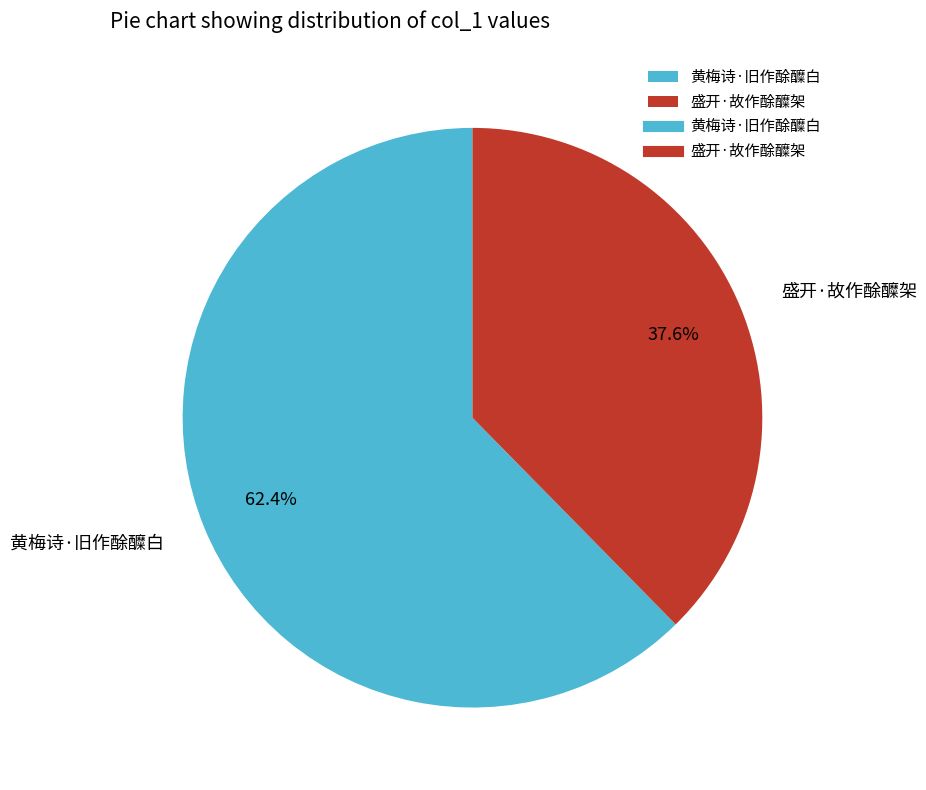

Is there any slice that represents more than half of the pie?

Yes